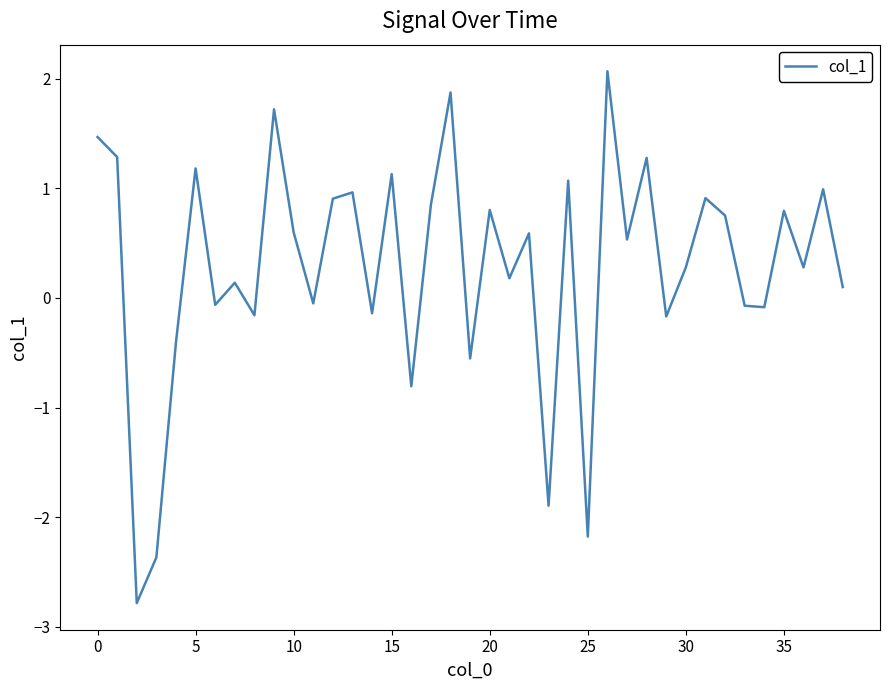

What is the greatest value displayed?

2.1